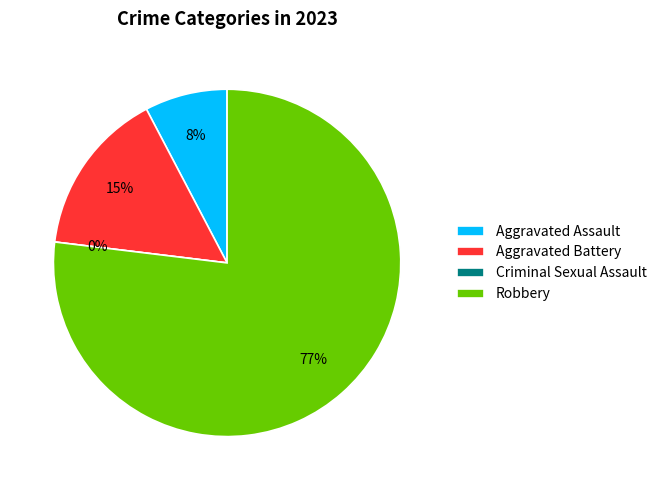

Rank the categories by value from lowest to highest.

Criminal Sexual Assault, Aggravated Assault, Aggravated Battery, Robbery